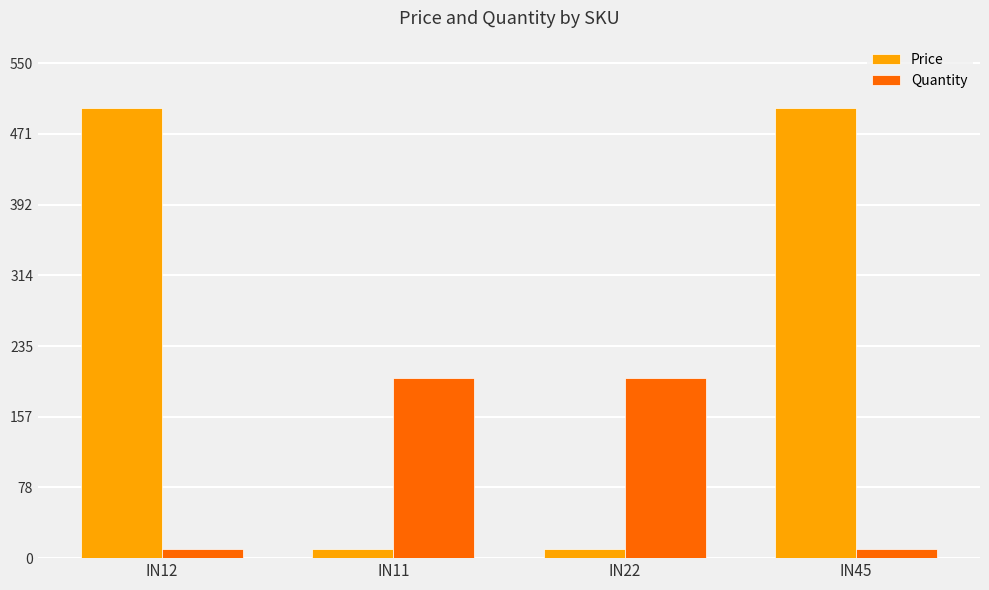

What is the greatest value displayed?

500.0